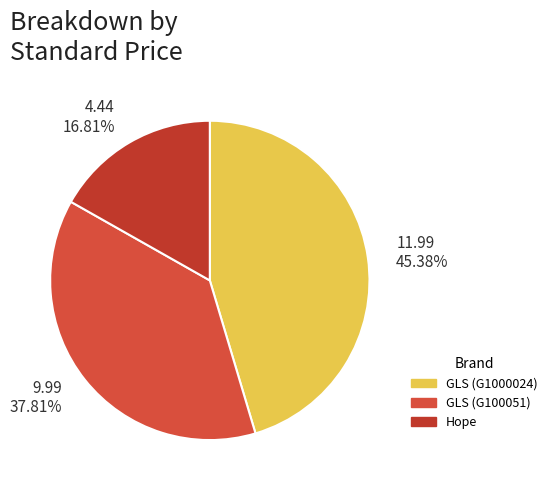

What is the largest slice in the pie chart?

11.99 45.38%